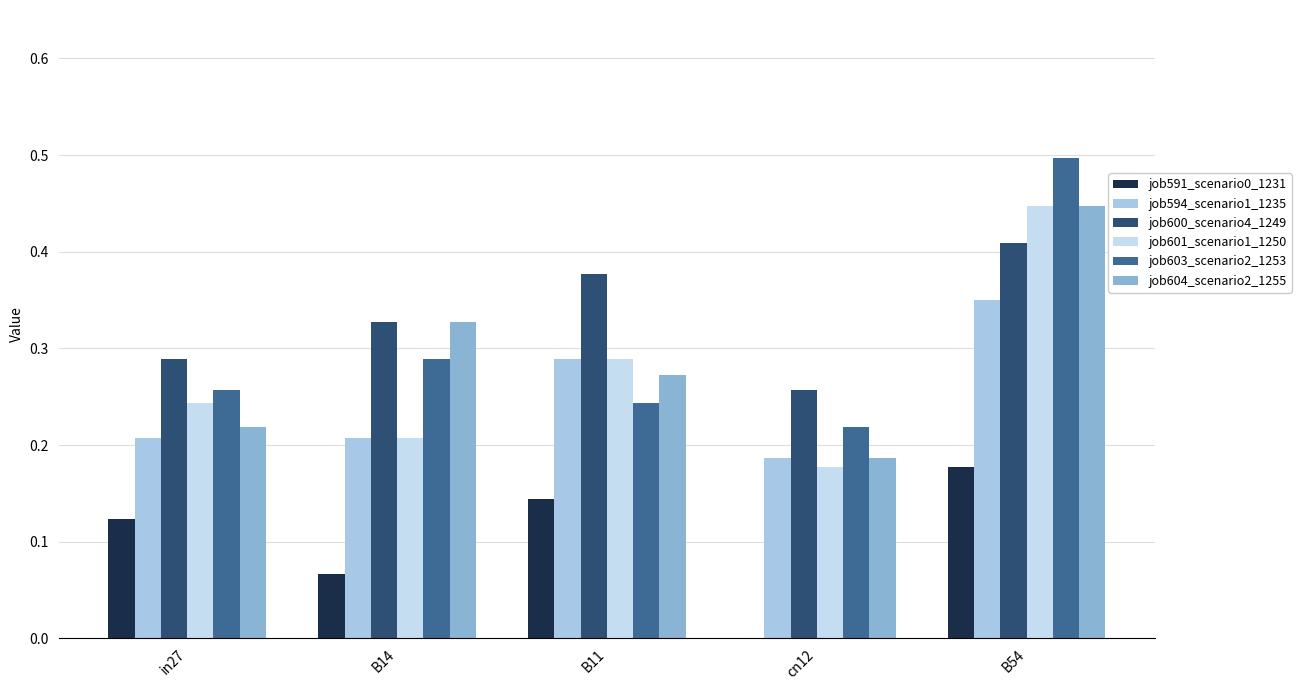

Reading right to left, transcribe all the data shown in this chart.

job591_scenario0_1231: B54=0.2	cn12=0.0	B11=0.1	B14=0.1	in27=0.1
job594_scenario1_1235: B54=0.4	cn12=0.2	B11=0.3	B14=0.2	in27=0.2
job600_scenario4_1249: B54=0.4	cn12=0.3	B11=0.4	B14=0.3	in27=0.3
job601_scenario1_1250: B54=0.4	cn12=0.2	B11=0.3	B14=0.2	in27=0.2
job603_scenario2_1253: B54=0.5	cn12=0.2	B11=0.2	B14=0.3	in27=0.3
job604_scenario2_1255: B54=0.4	cn12=0.2	B11=0.3	B14=0.3	in27=0.2